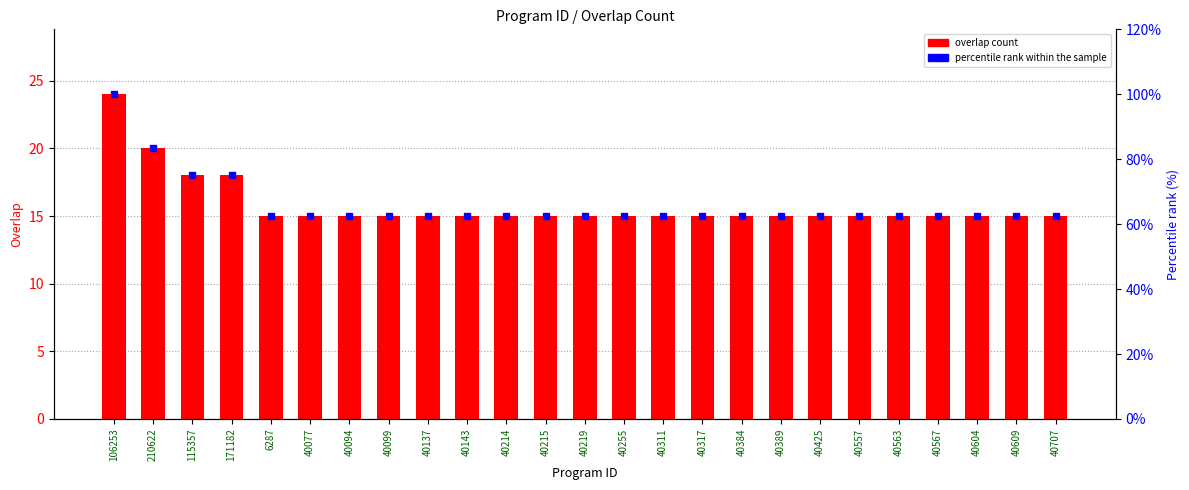

Rank the categories by overlap count value from lowest to highest.

6287, 40077, 40094, 40099, 40137, 40143, 40214, 40215, 40219, 40255, 40311, 40317, 40384, 40389, 40425, 40557, 40563, 40567, 40604, 40609, 40707, 115357, 171182, 210622, 106253